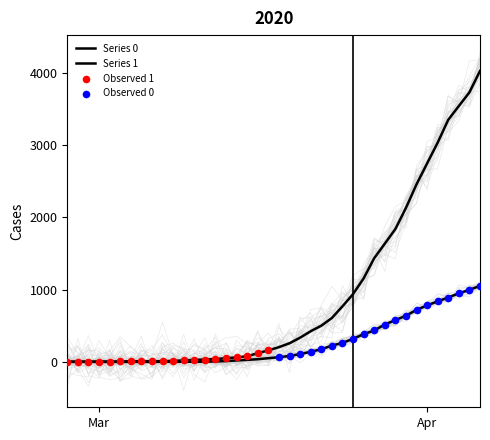

Which series reaches the minimum Y coordinate?

Series 0